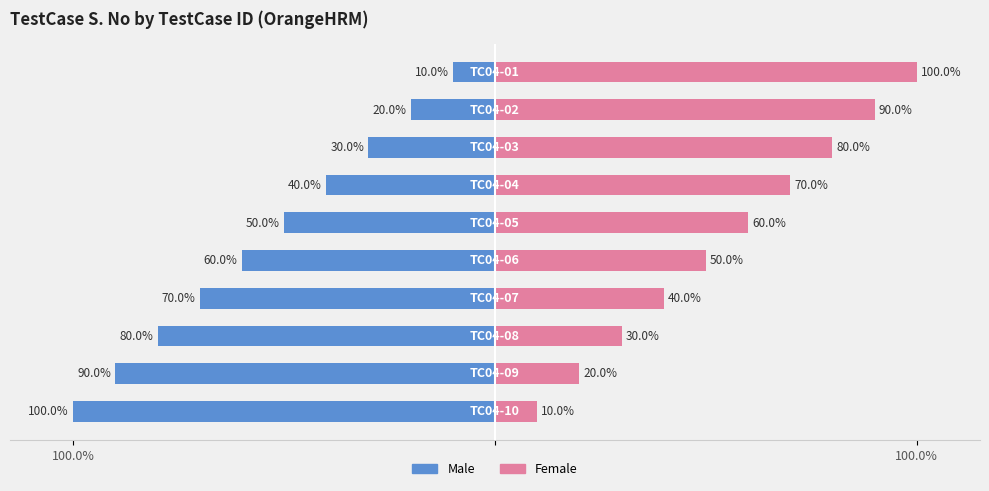

Which series has the widest spread of values?

Male